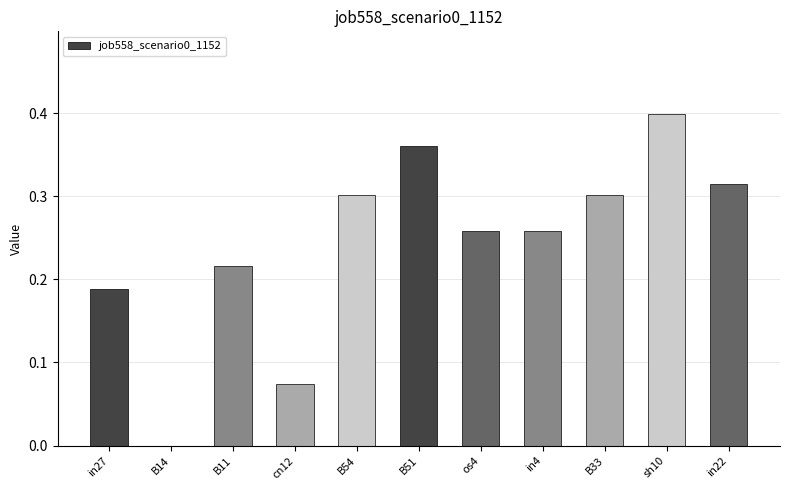

Which category has the highest value across all series?

sh10